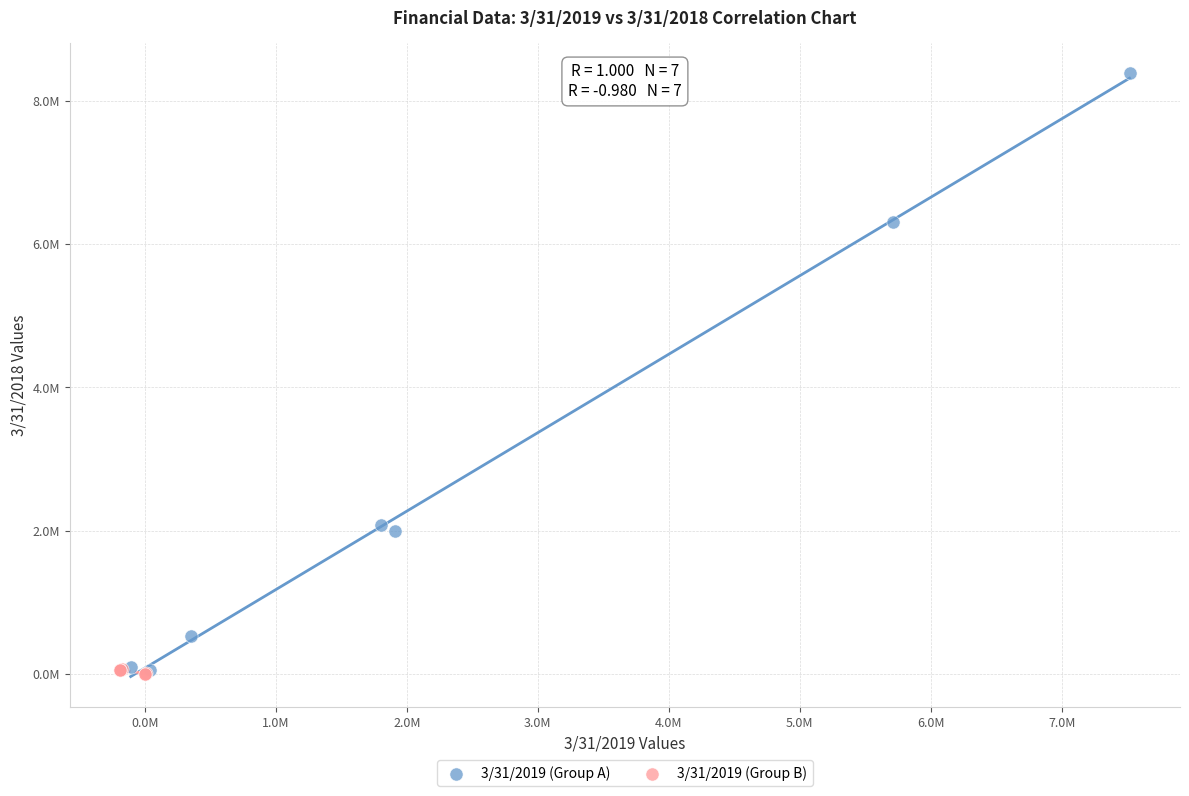

What are all the series names shown in the legend?

3/31/2019 (Group A), 3/31/2019 (Group B)